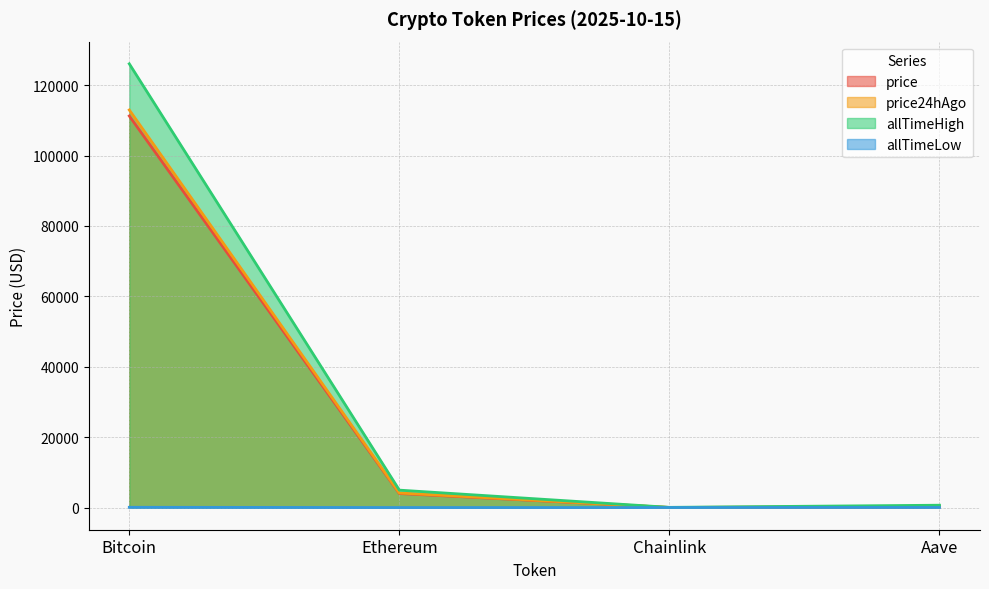

True or false: allTimeHigh and price cross at least once.

False